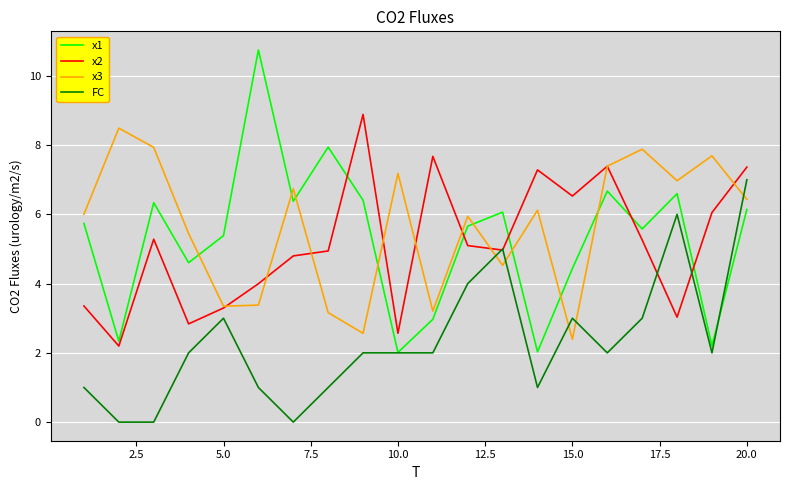

True or false: x1 and x3 cross at least once.

True